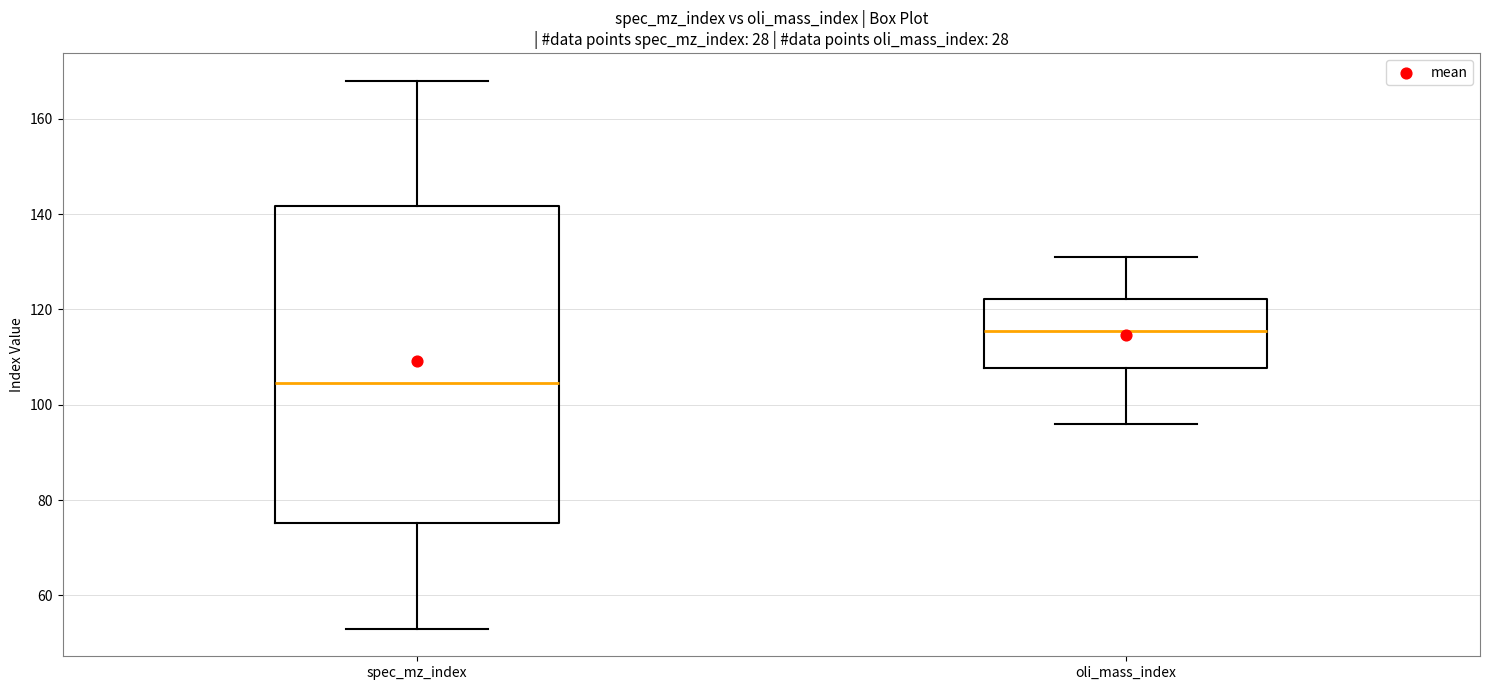

Reading left to right, read every box against the y-axis: the position of its median line, the range the box covers, and the ends of its whiskers. The values are not printed on the chart, so give them approximately, as read against the axis.

spec_mz_index: median 104, box 76 to 142, whiskers 54 to 168
oli_mass_index: median 116, box 108 to 122, whiskers 96 to 132